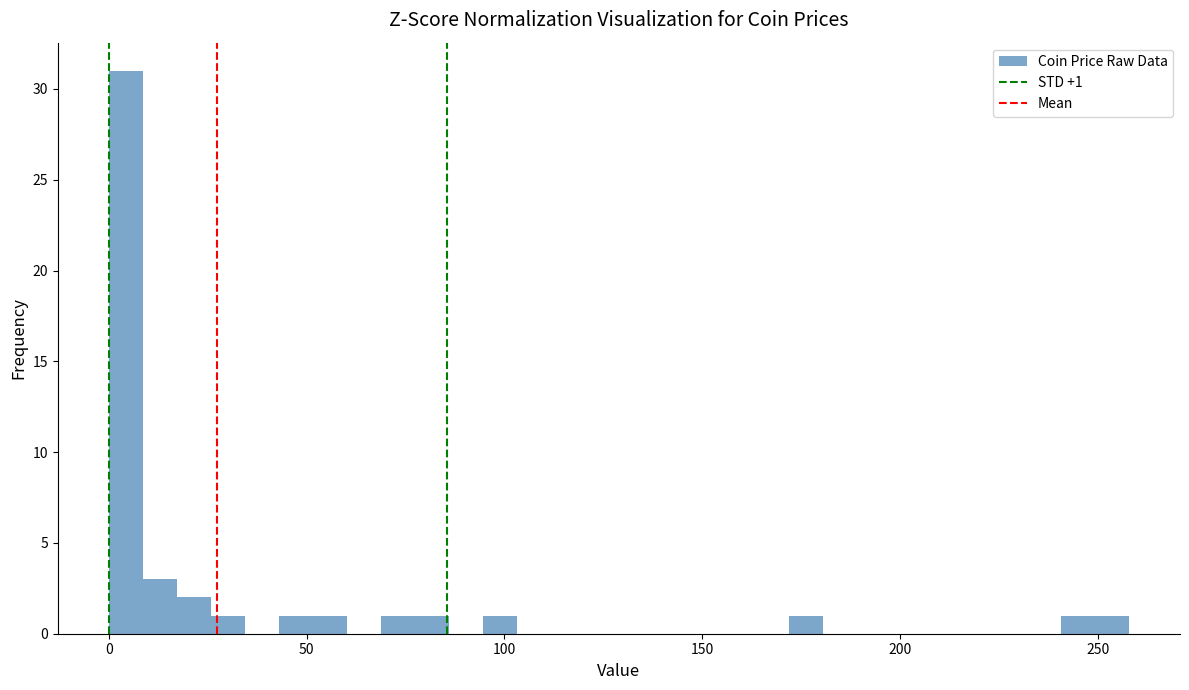

Read against the x-axis, roughly where is the centre of the tallest bar?

5